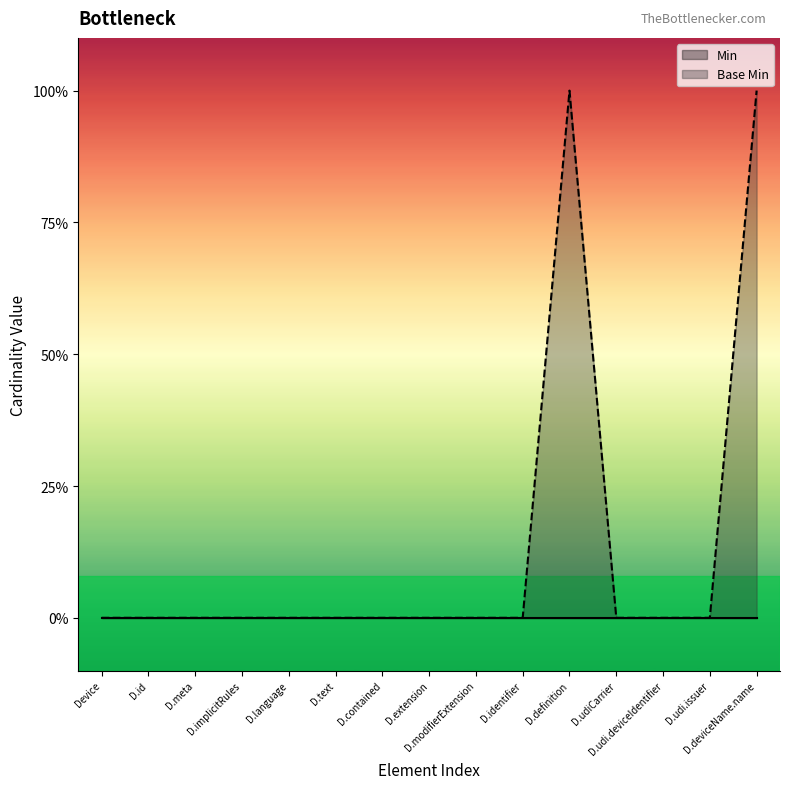

True or false: the data has more than 1 interior local peaks.

False